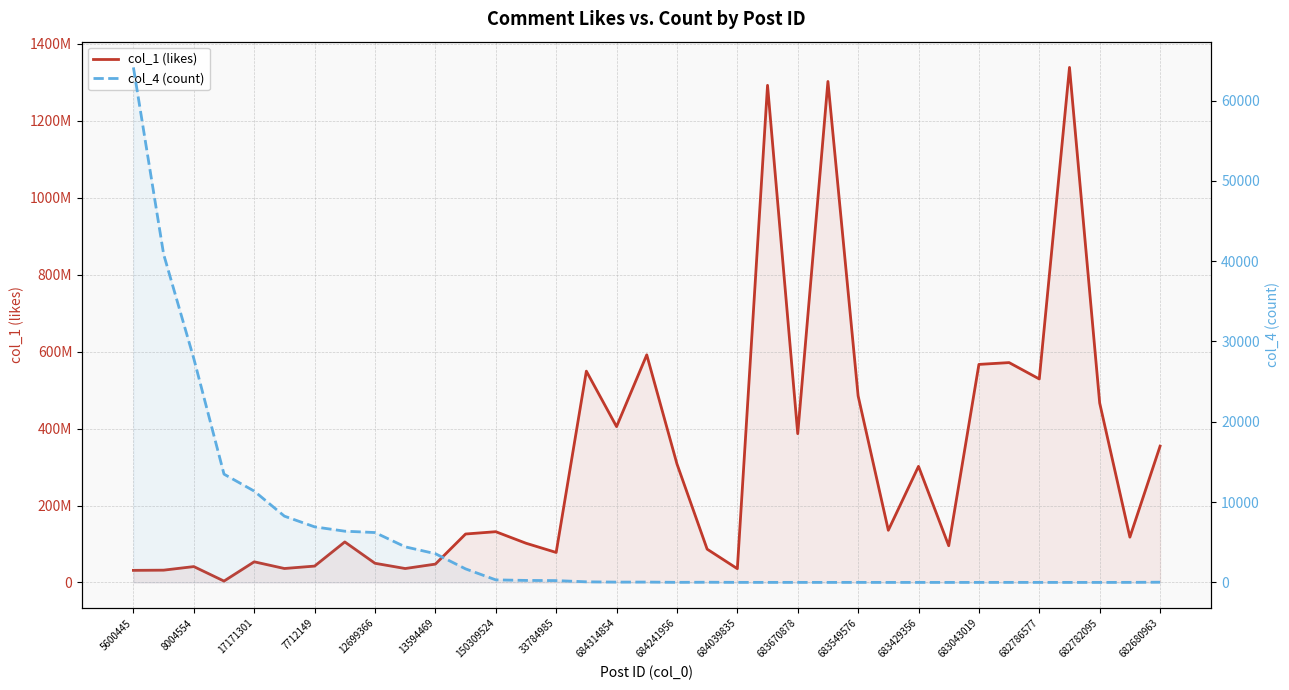

At how many categories does at least one series exceed 830199123?

3